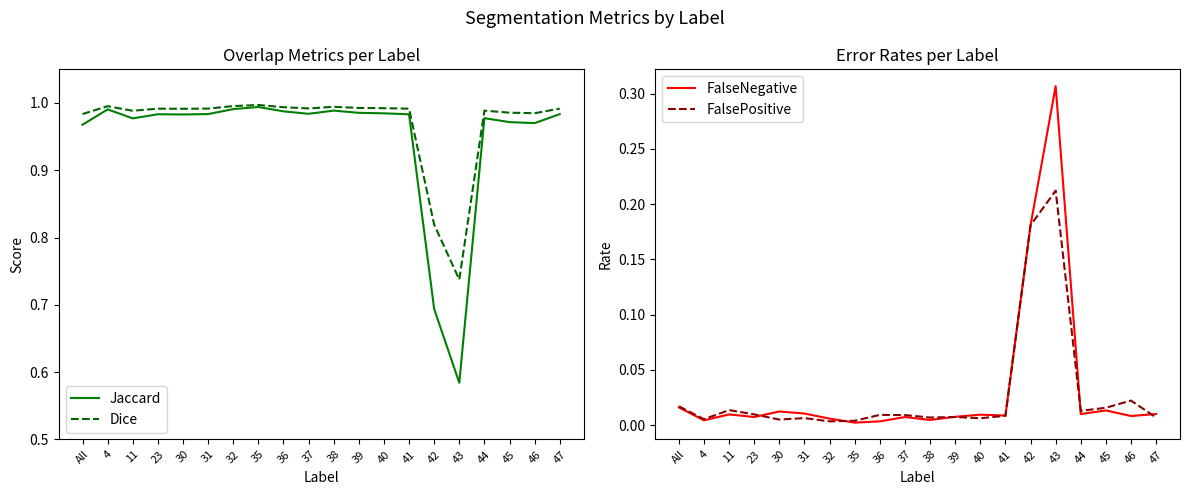

Does the chart display data point markers on the line(s)?

No